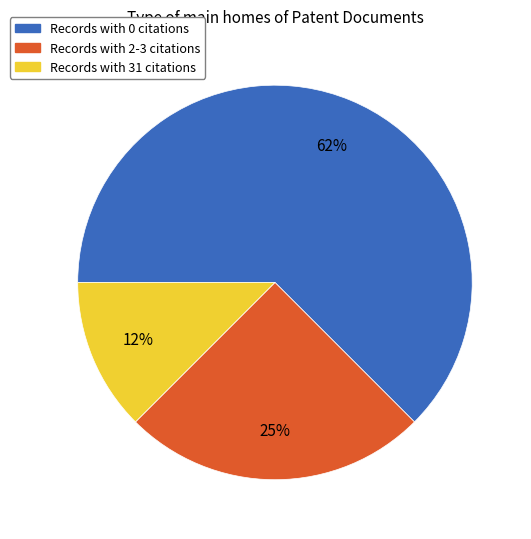

Count the number of slices in the pie.

3